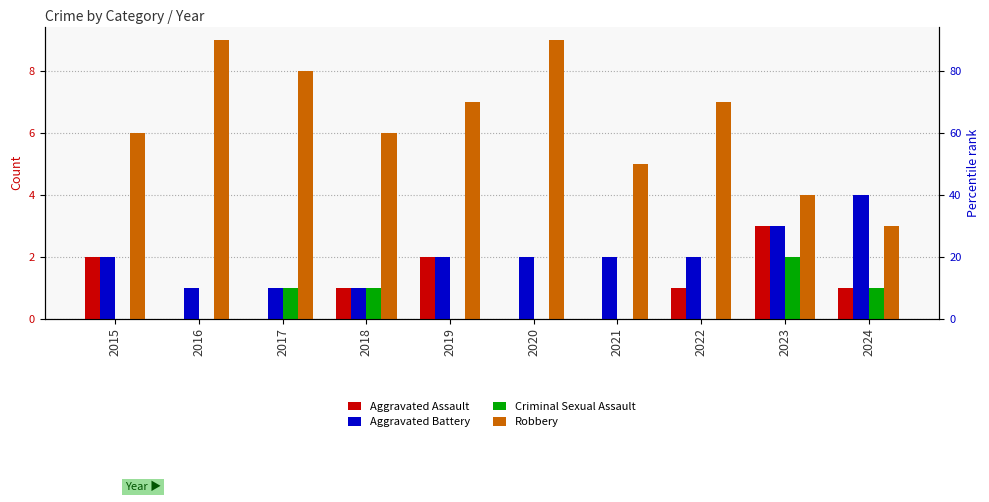

What value does the Criminal Sexual Assault series have at 2023?

2